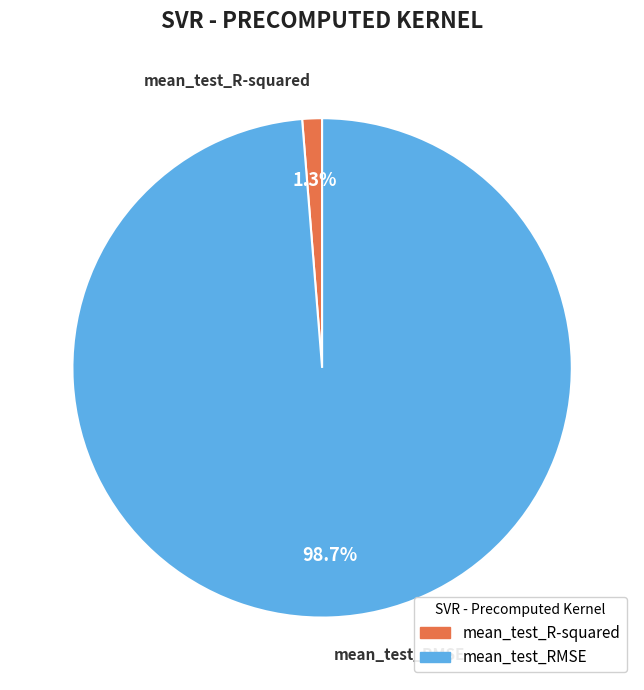

How many segments does this pie chart have?

2